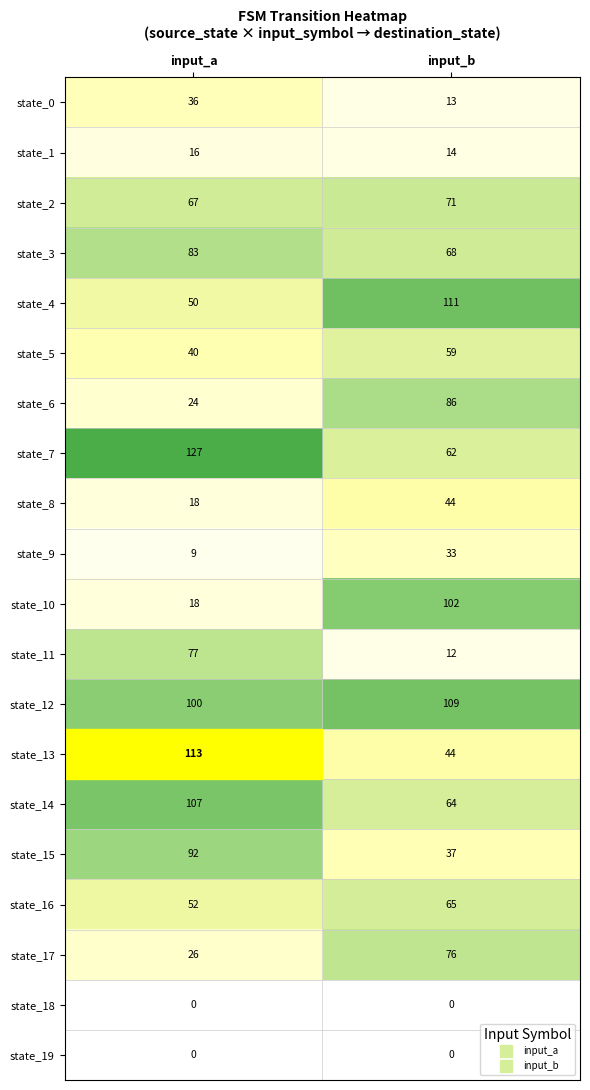

Between input_a and input_b, which series saw the biggest shift?

state_10